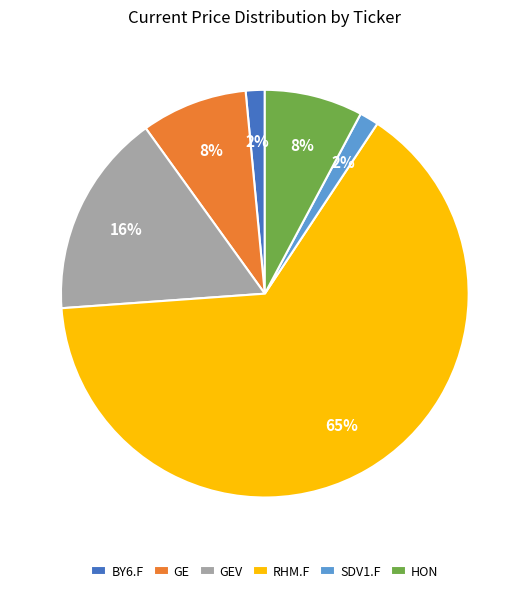

Does any single category account for the majority?

Yes